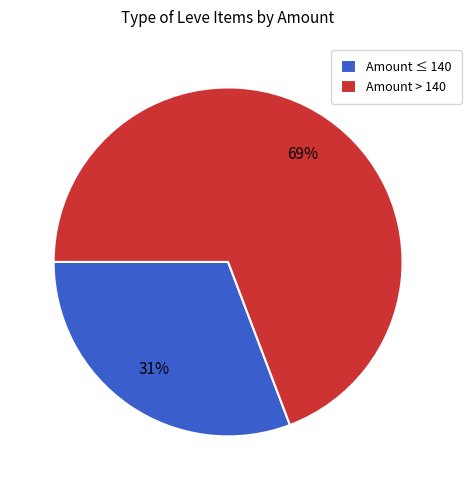

To the nearest percent, what is the average slice percentage?

50%